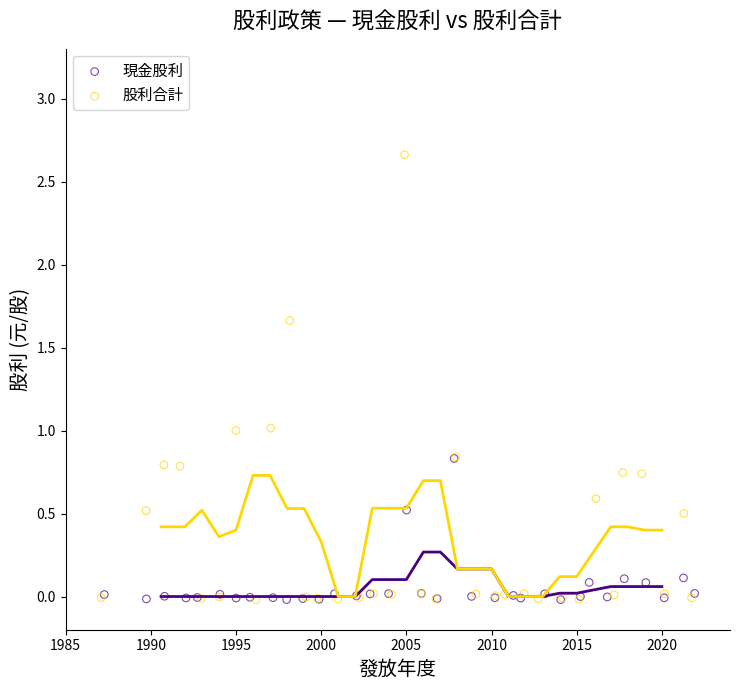

Which series has the widest spread of Y values?

股利合計